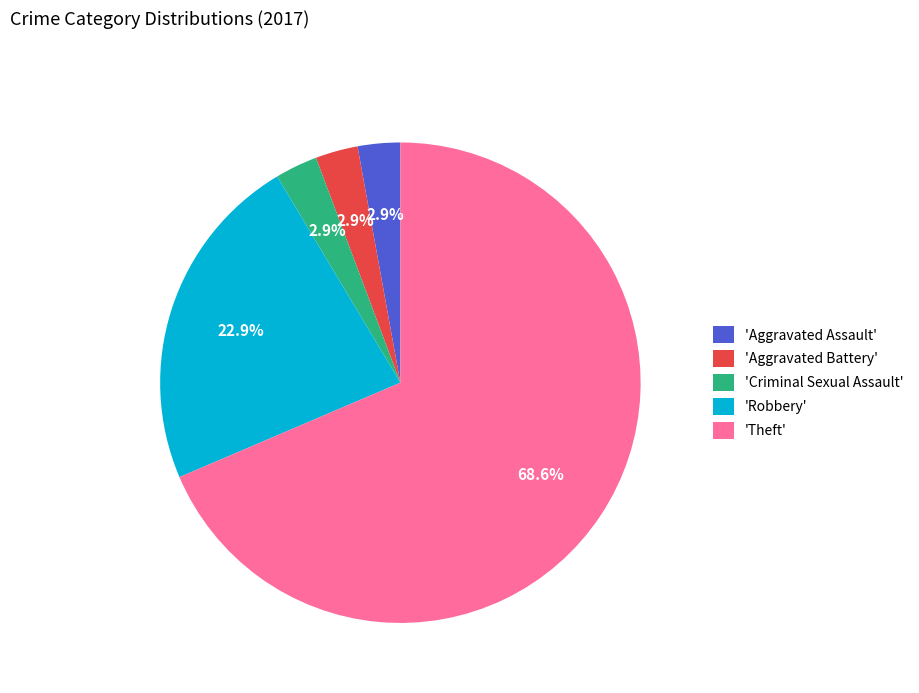

What is the total percentage of 'Robbery' and 'Criminal Sexual Assault'?

25.7%